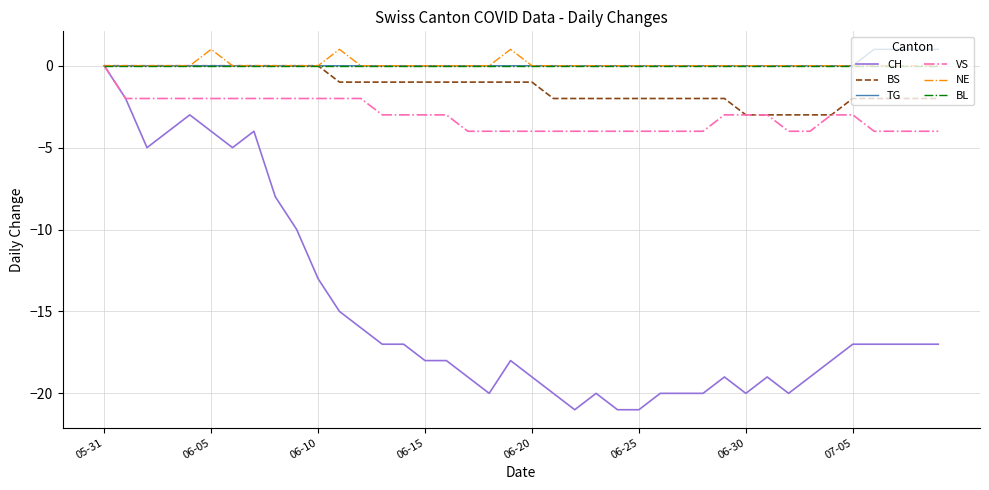

Which series has the largest range (max minus min)?

CH